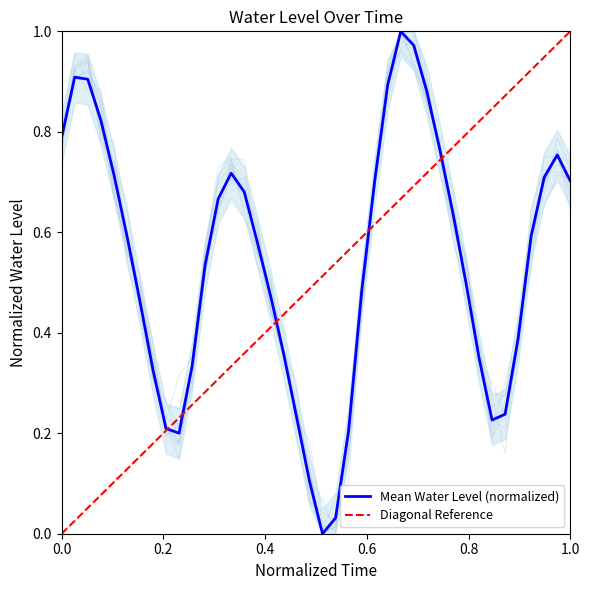

Reading left to right, list all the values displayed in this chart.

0.8	0.9	0.9	0.8	0.7	0.6	0.5	0.3	0.2	0.2	0.3	0.5	0.7	0.7	0.7	0.6	0.5	0.4	0.2	0.1	0.0	0.0	0.2	0.5	0.7	0.9	1.0	1.0	0.9	0.8	0.6	0.5	0.4	0.2	0.2	0.4	0.6	0.7	0.8	0.7